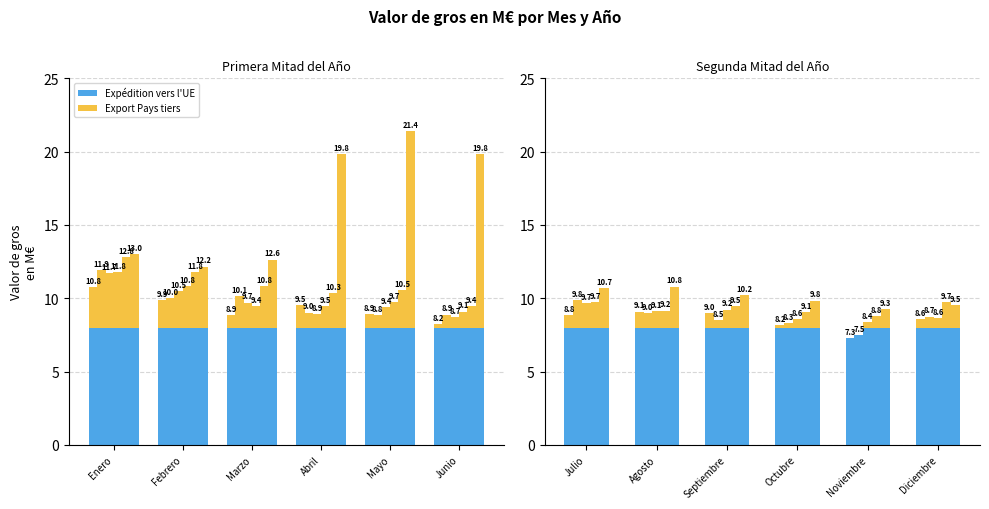

The value of Expédition vers l'UE at Julio is 2.4. True or false?

False